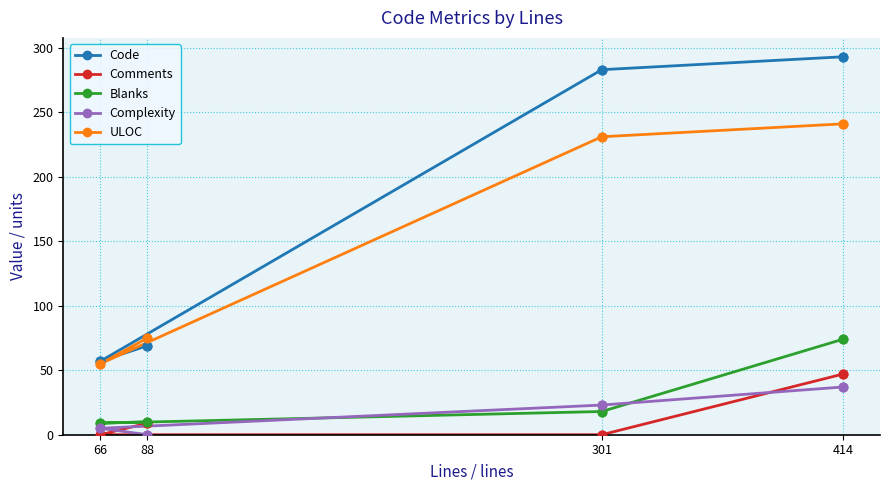

Which series contains the highest Y value?

Code